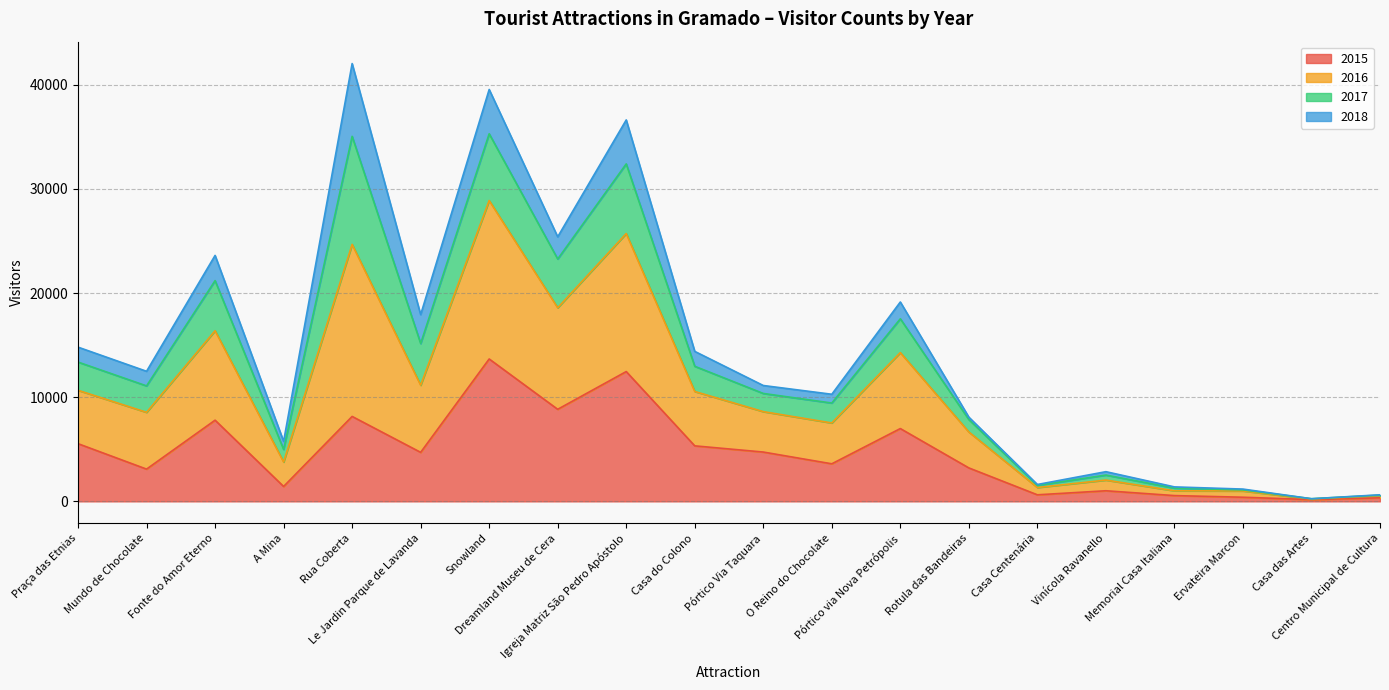

Read the 2015 value at A Mina.

1430